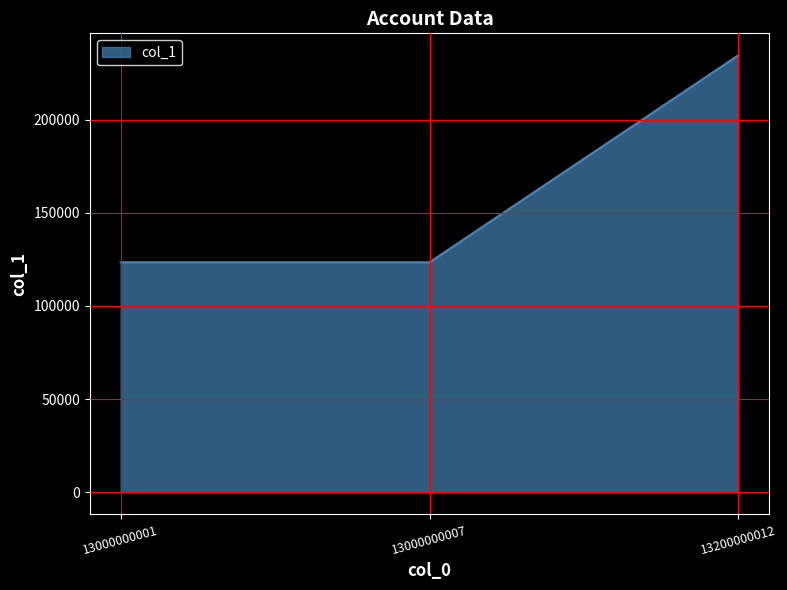

How many lines are shown in the chart?

1